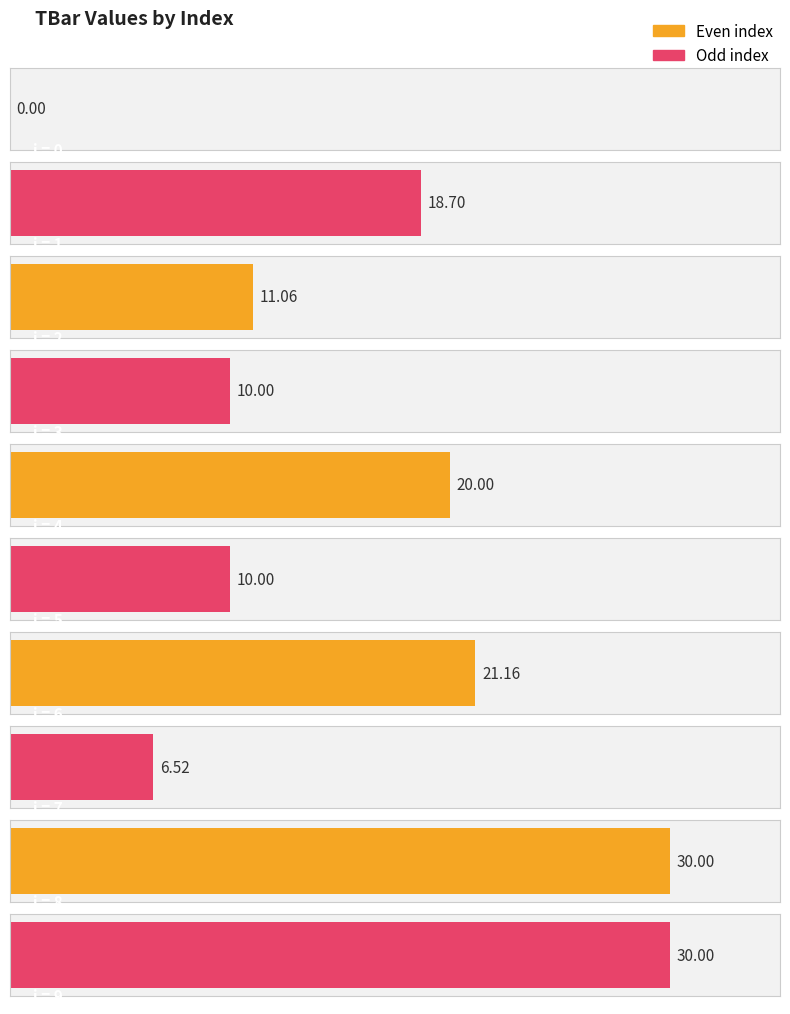

Read the value at 2.

11.1